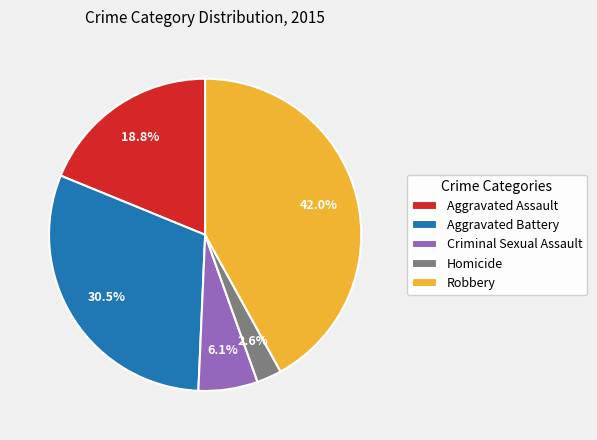

Which category has the biggest portion of the pie?

Robbery